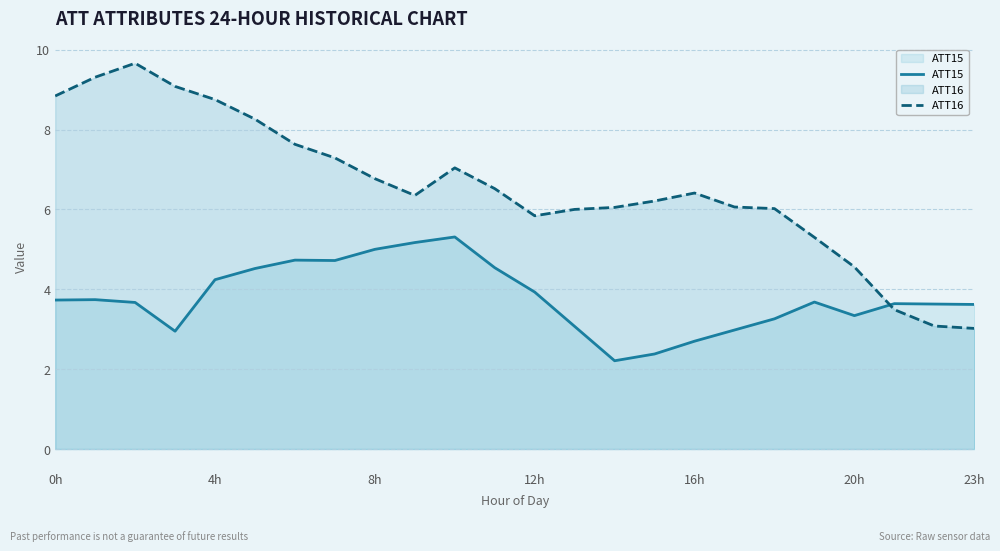

True or false: ATT16 and ATT15 cross at least once.

True